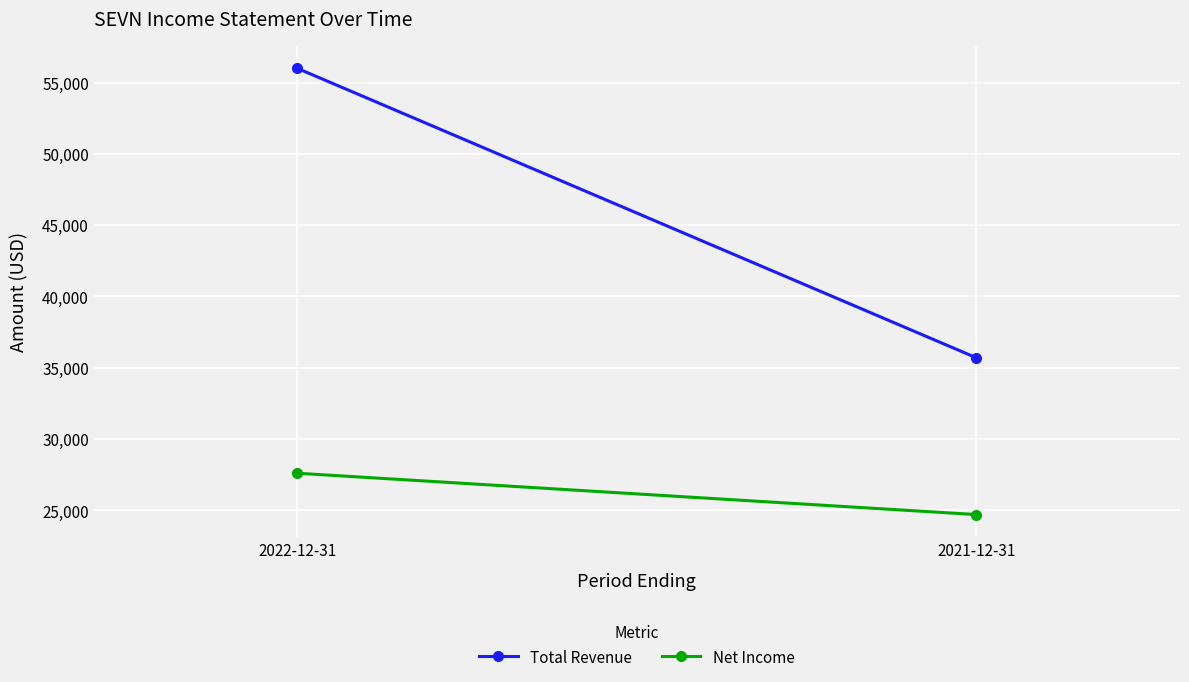

Reading left to right, extract all data points from this chart.

Total Revenue: 56000	35700
Net Income: 27600	24700